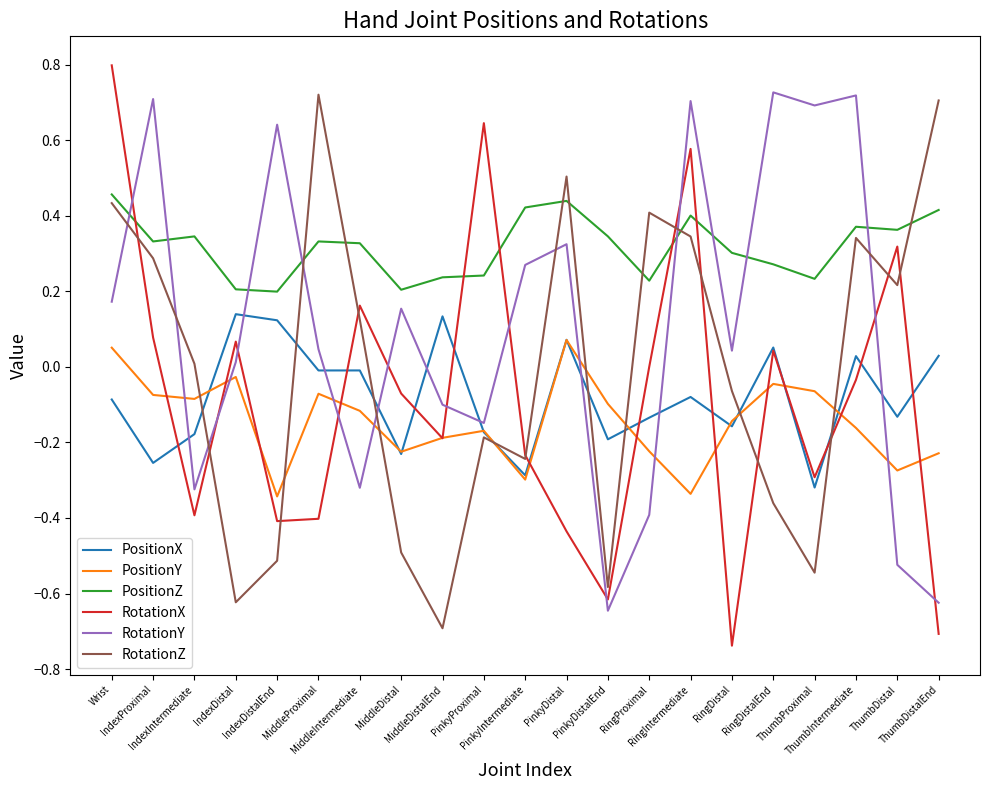

At which category does PositionX reach its first local peak?

IndexDistal